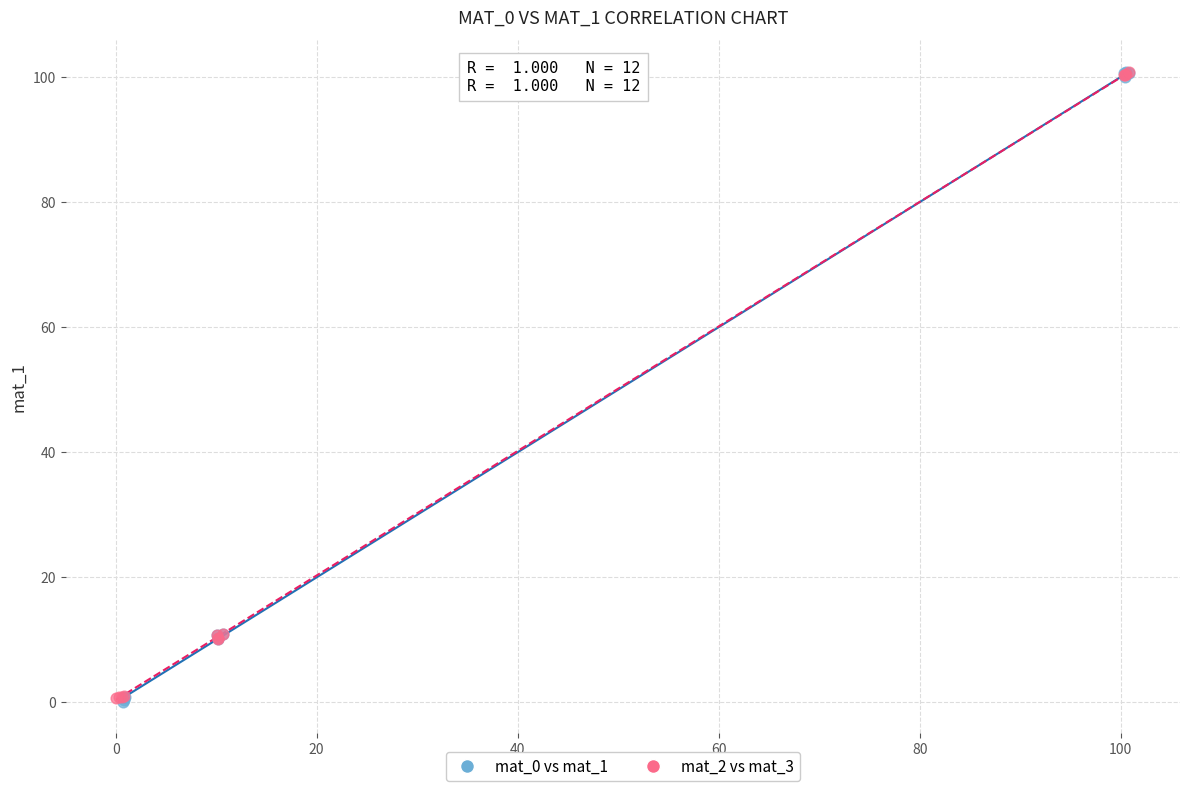

Which series has the widest spread of Y values?

mat_0 vs mat_1